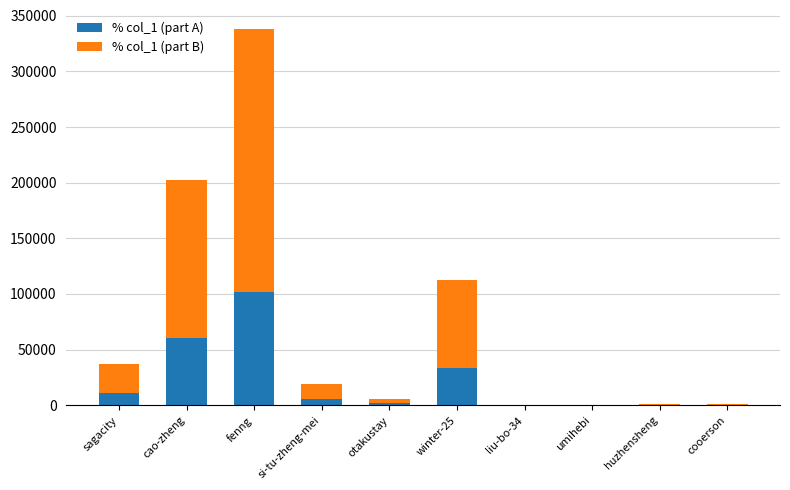

The % col_1 (part A) series shows 27951.7 at cao-zheng. True or false?

False